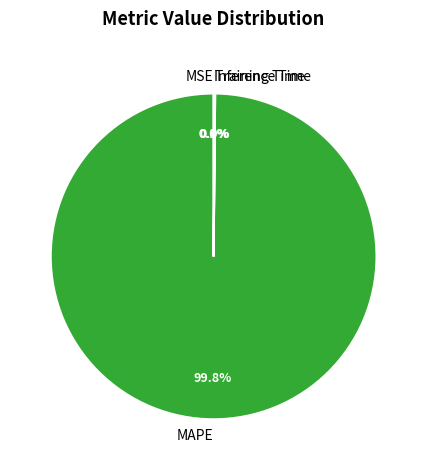

Which category has the biggest portion of the pie?

MAPE